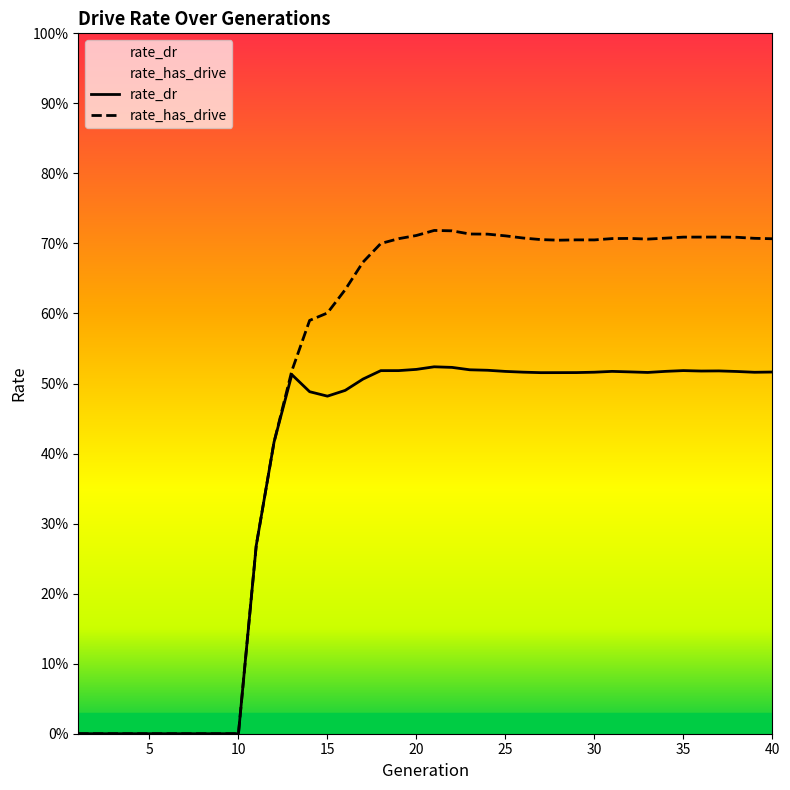

Is it true that rate_dr equals 0.1 at 35?

False